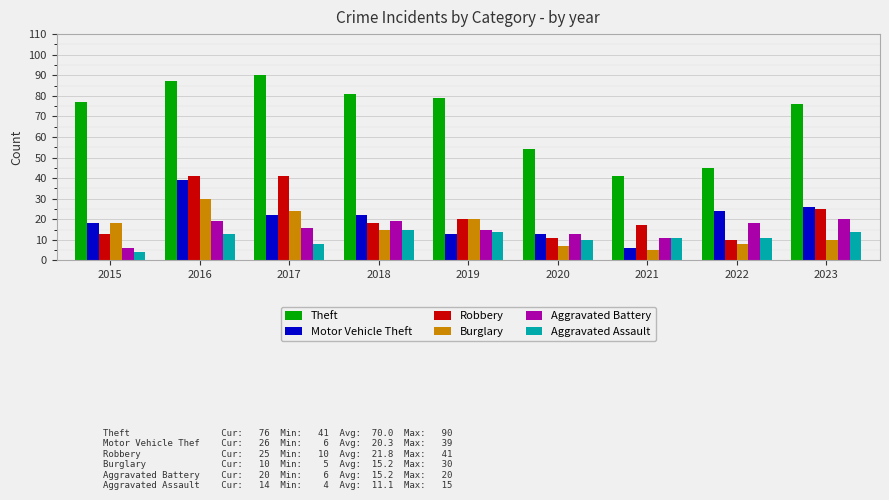

The Aggravated Battery series shows 25 at 2022. True or false?

False